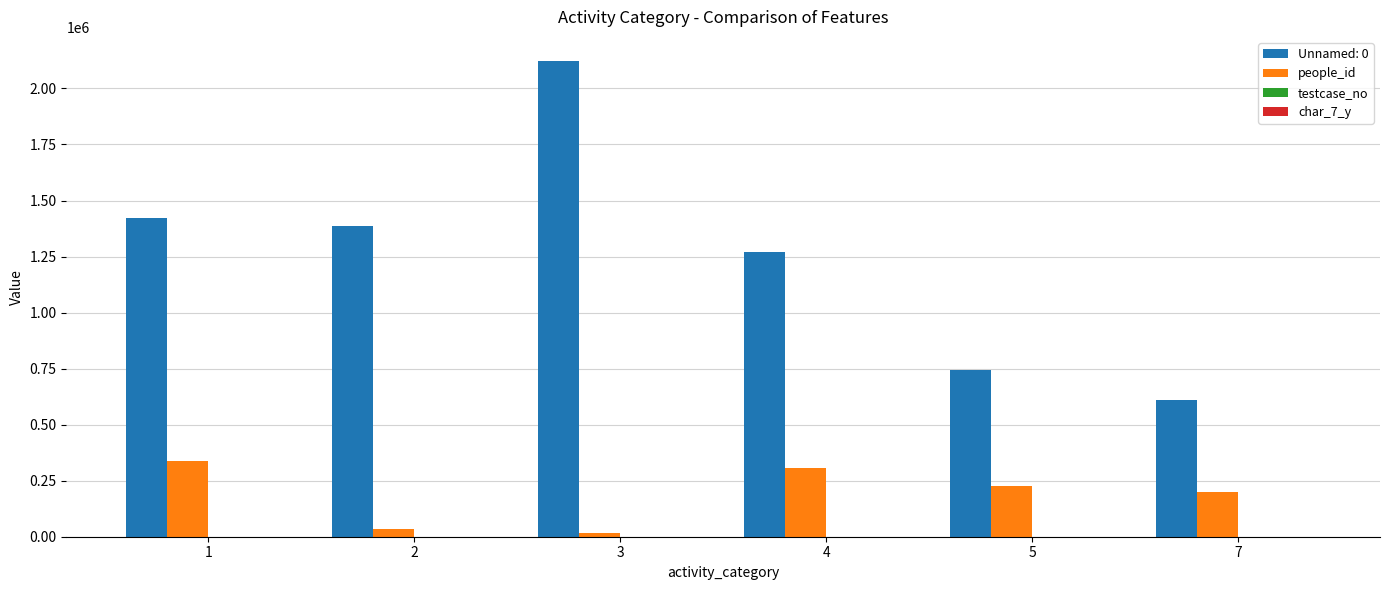

The value of Unnamed: 0 at 5 is 247512. True or false?

False